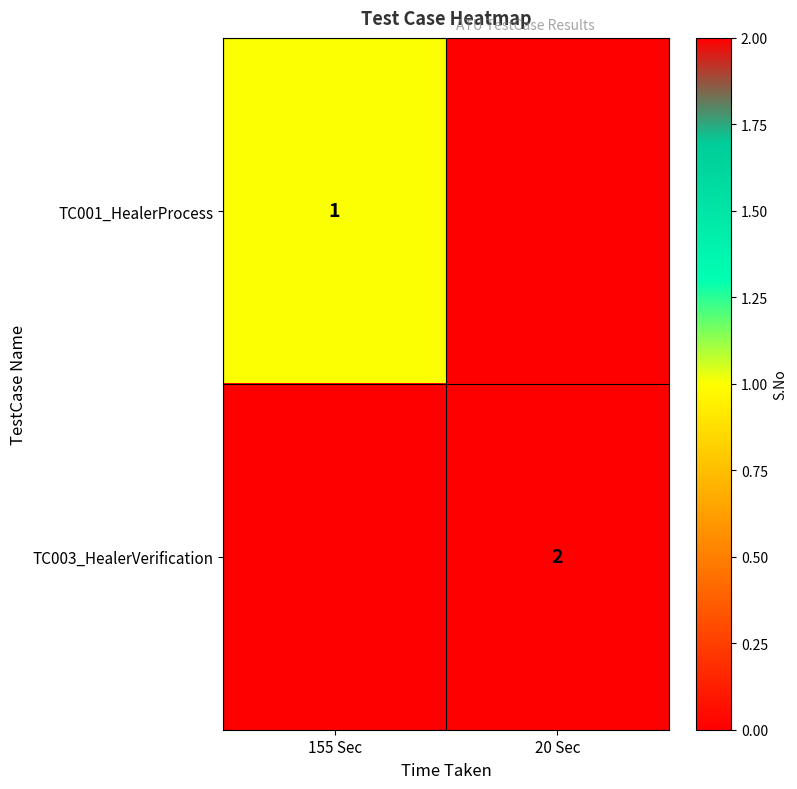

True or false: TC001_HealerProcess has a value of 1 at 155 Sec.

True